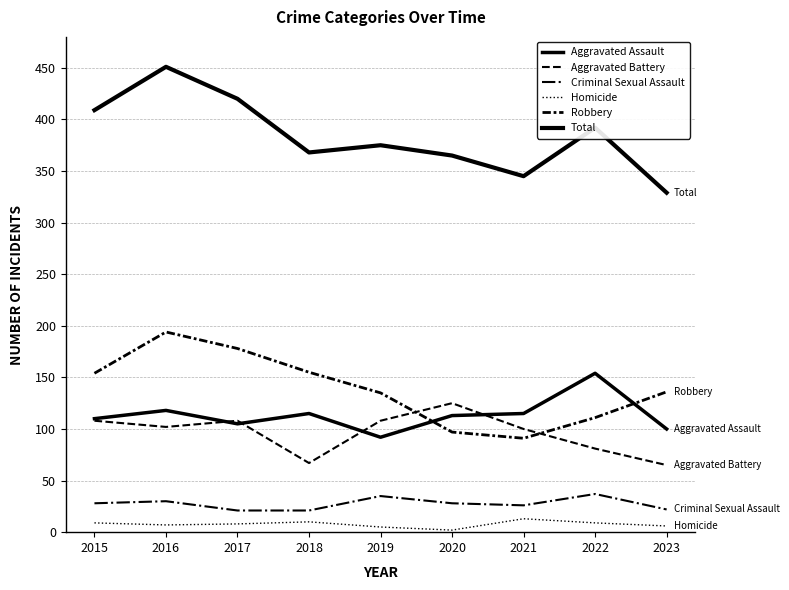

What is the maximum value for Homicide?

13